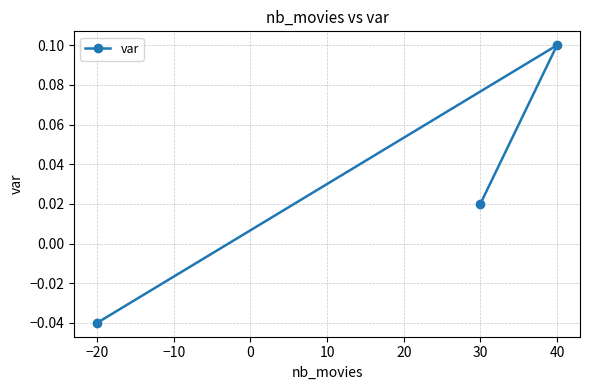

How many distinct data groups are displayed?

1